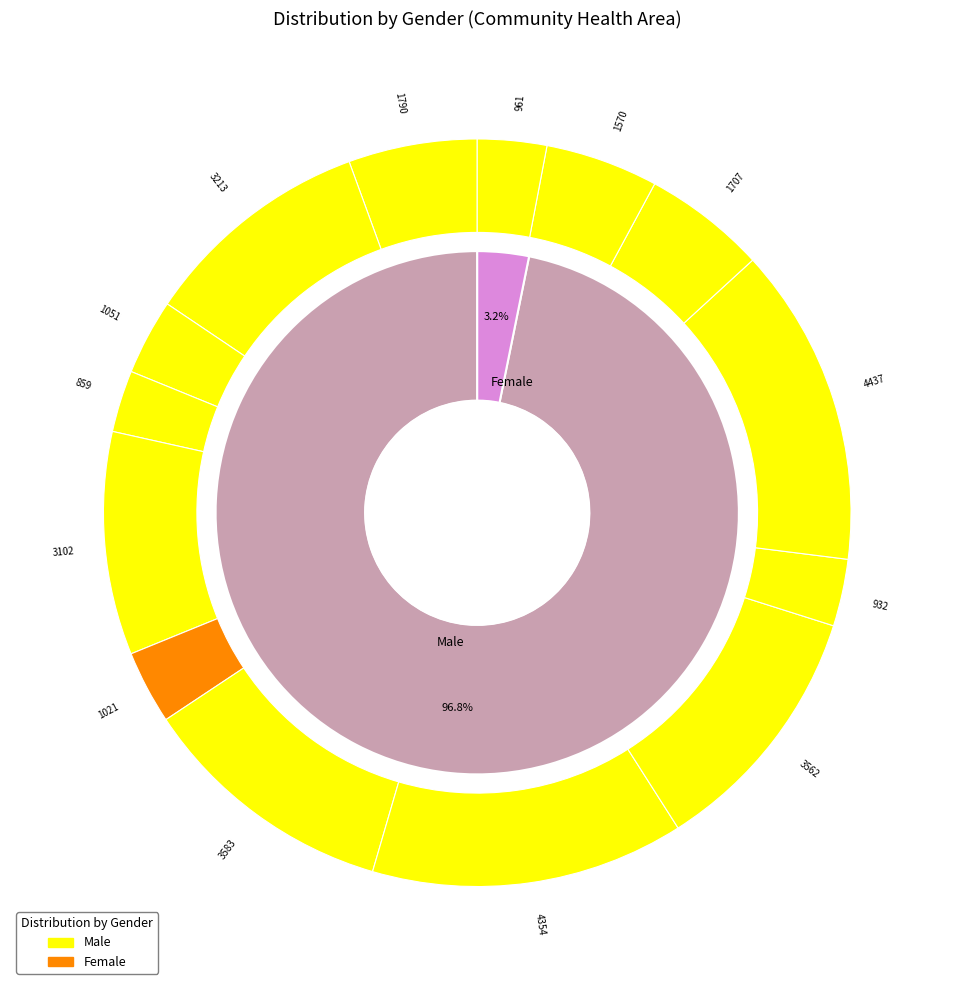

Do 6 and 11 together represent more than half of the pie?

No